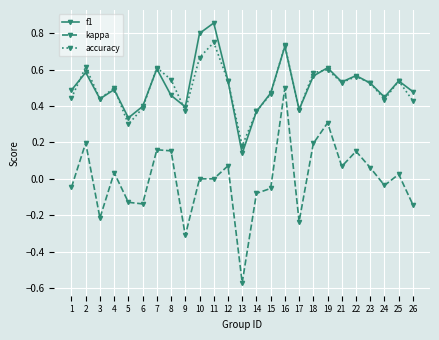

True or false: f1 and kappa cross at least once.

False